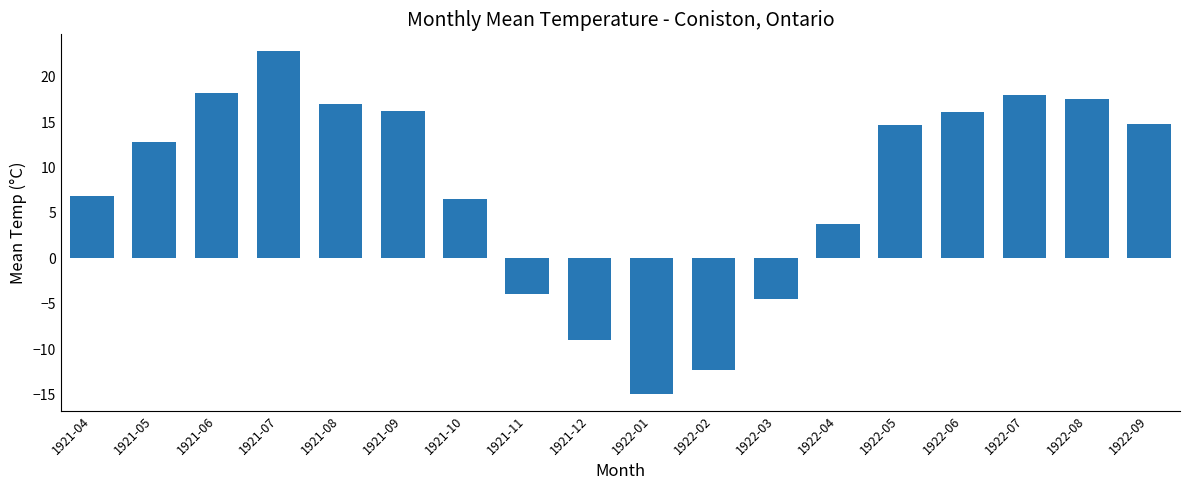

The value at 1922-08 is 3.6. True or false?

False